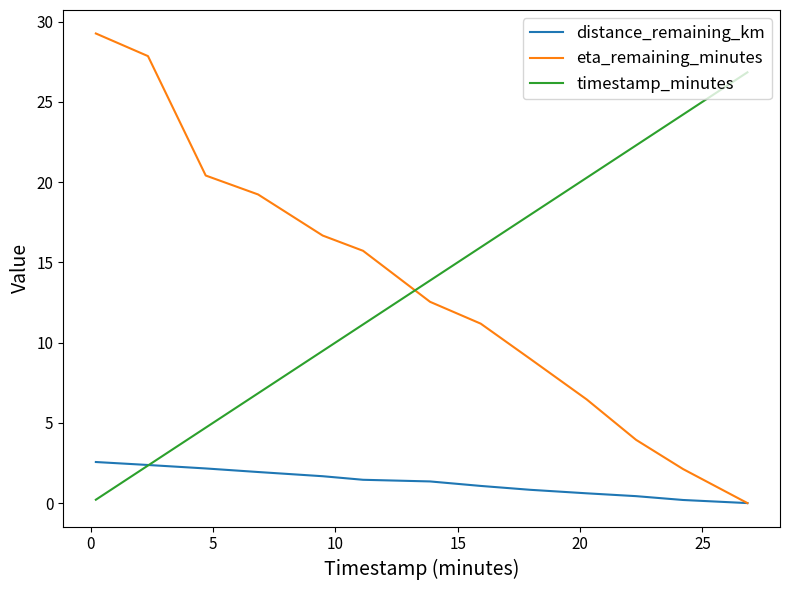

List the series in order of their peak value, lowest first.

distance_remaining_km, timestamp_minutes, eta_remaining_minutes